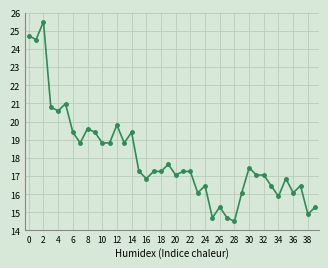

What is the greatest value displayed?

25.5